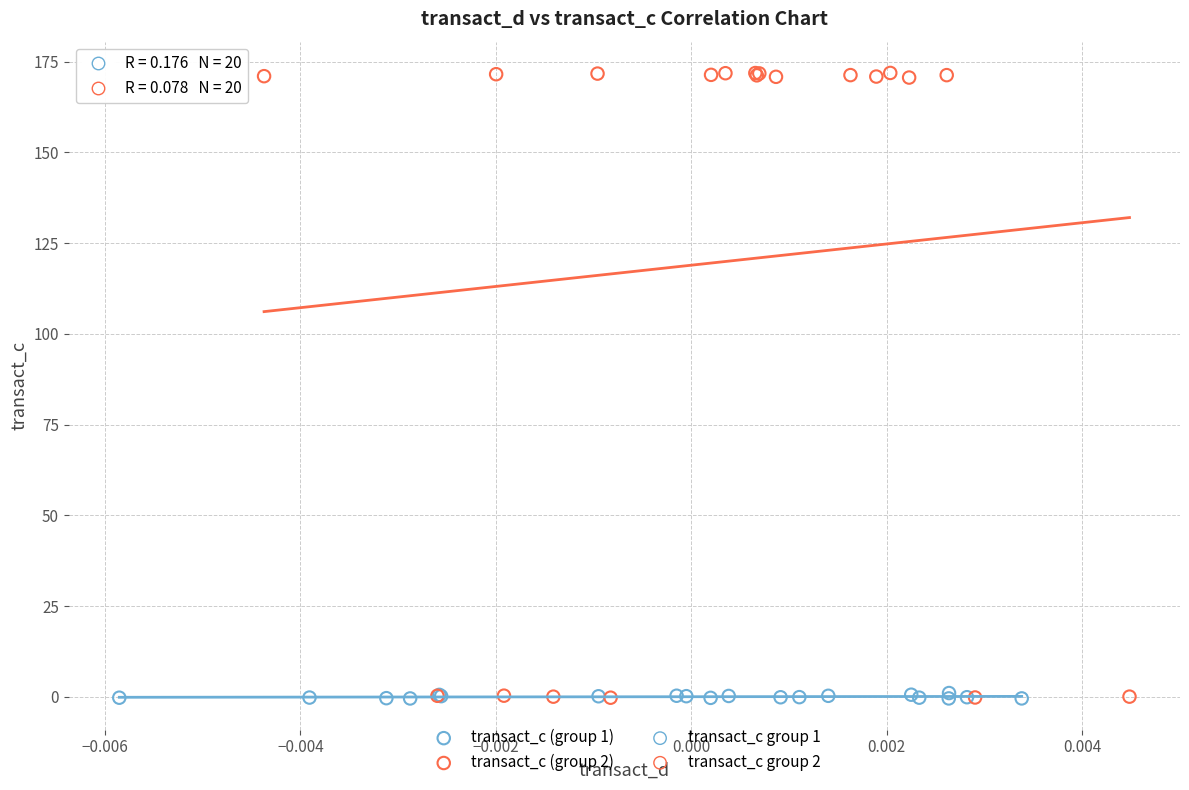

Which series has the largest Y range (max minus min)?

transact_c (group 2)